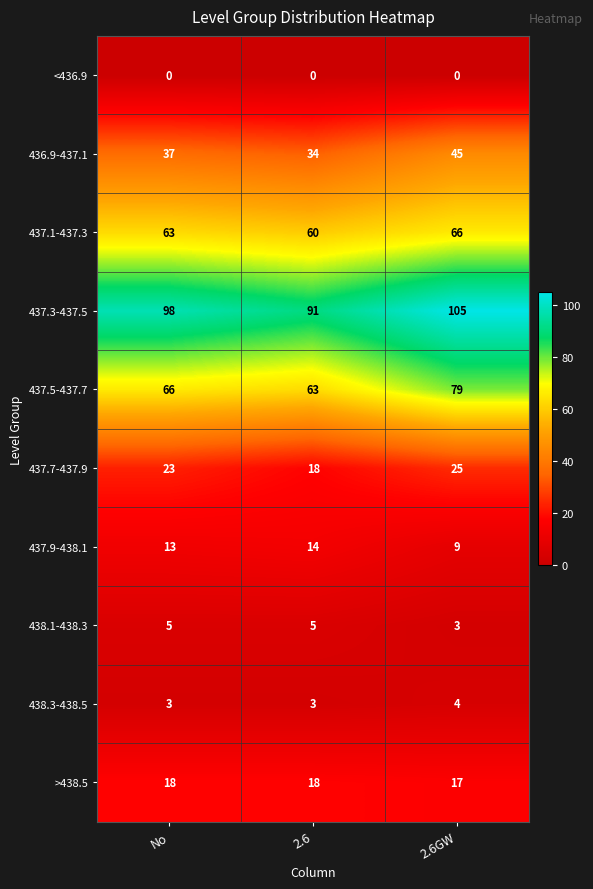

Is it true that 437.5-437.7 equals 79 at 2.6GW?

True